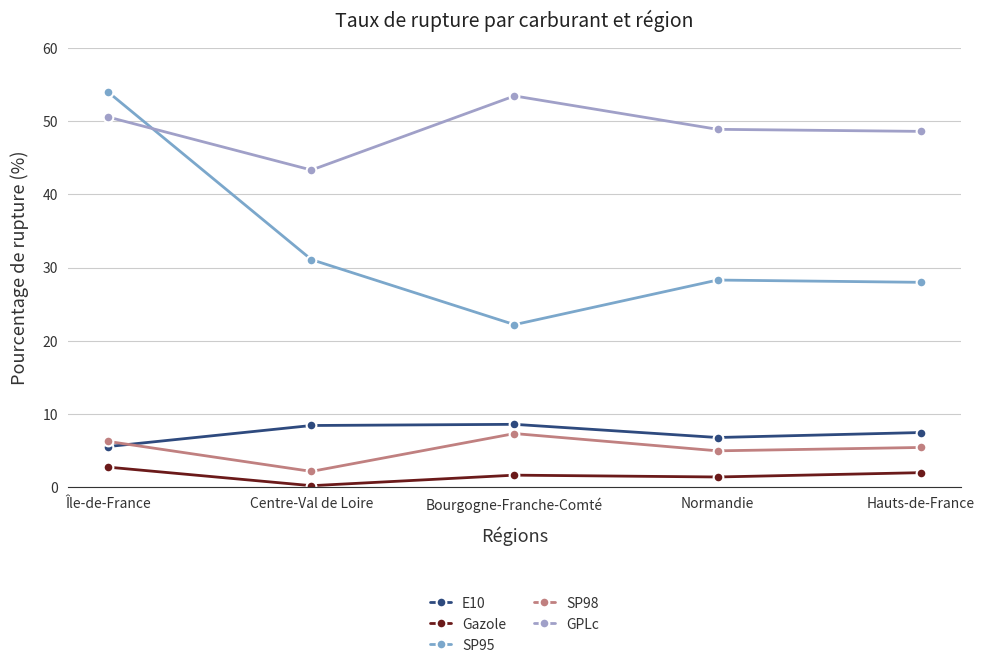

The value of SP95 at Normandie is 48.3. True or false?

False